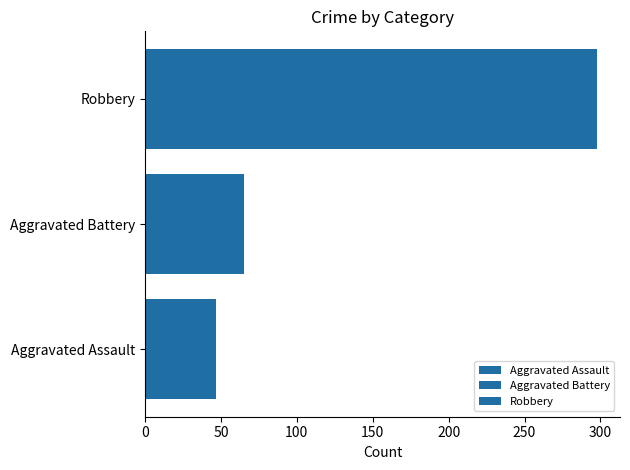

Count the number of data series in this chart.

3